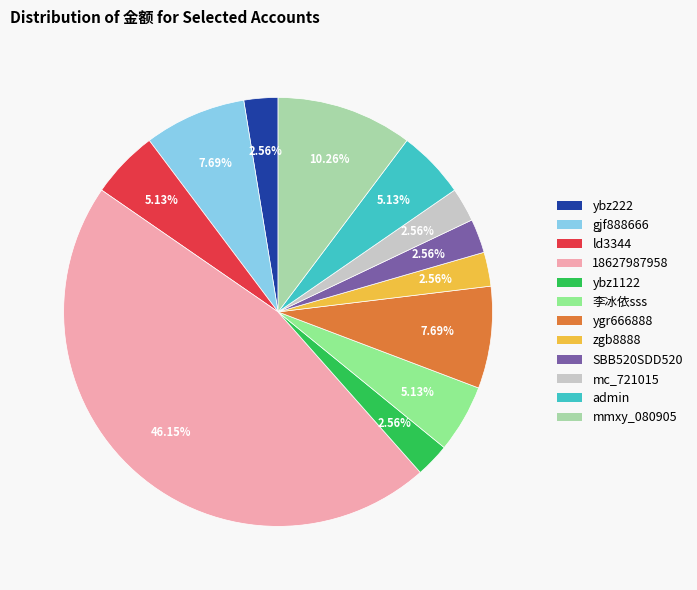

The ybz222 slice represents 3% of the pie. True or false?

True